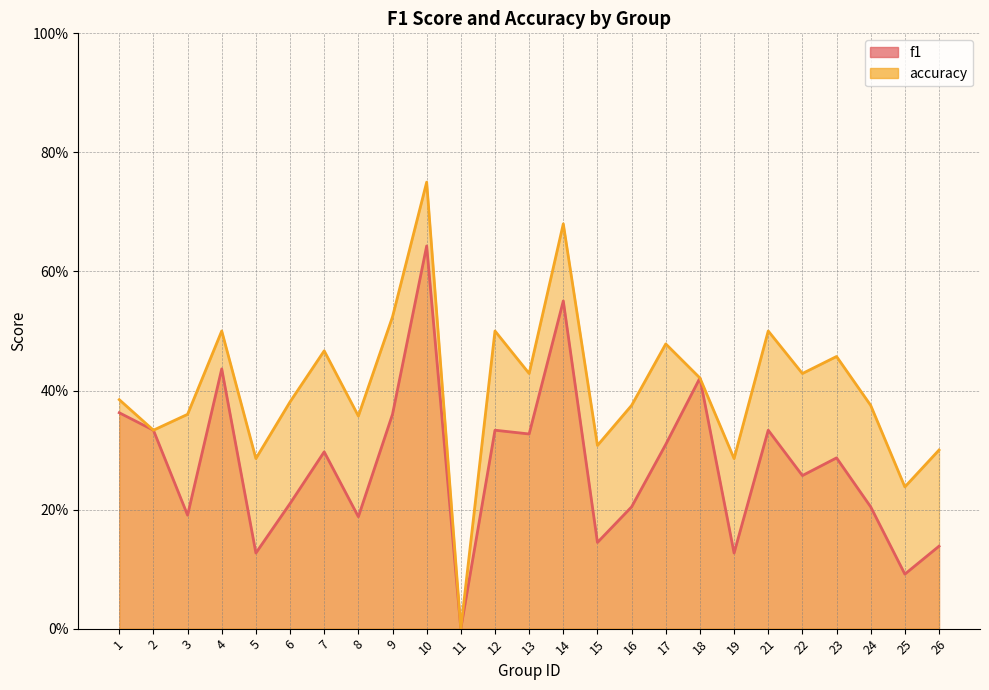

Rank the series by their average value, from lowest to highest.

f1, accuracy